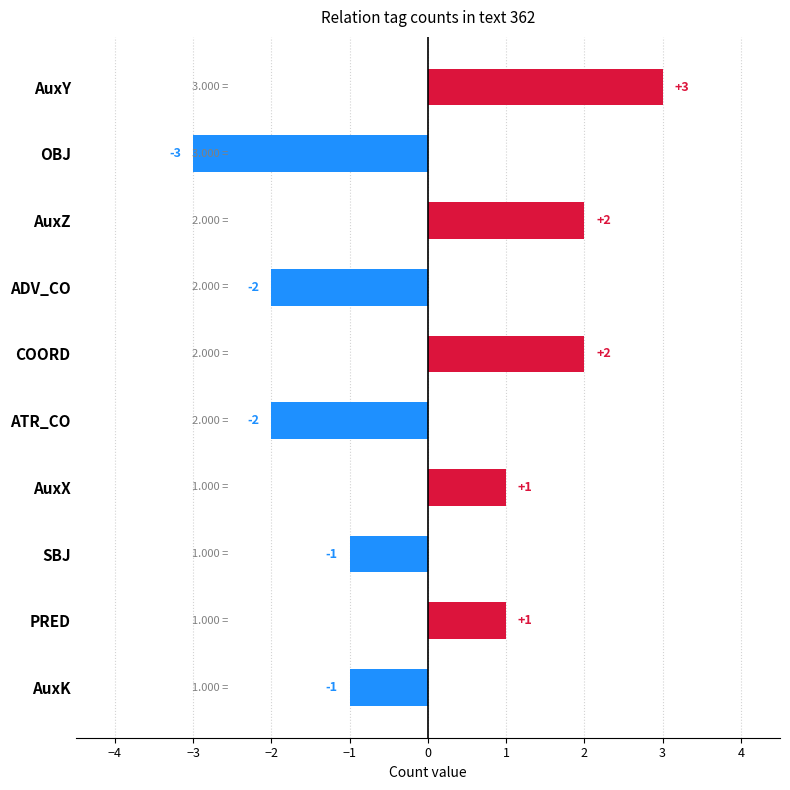

At which category does the chart reach its minimum across all series?

OBJ